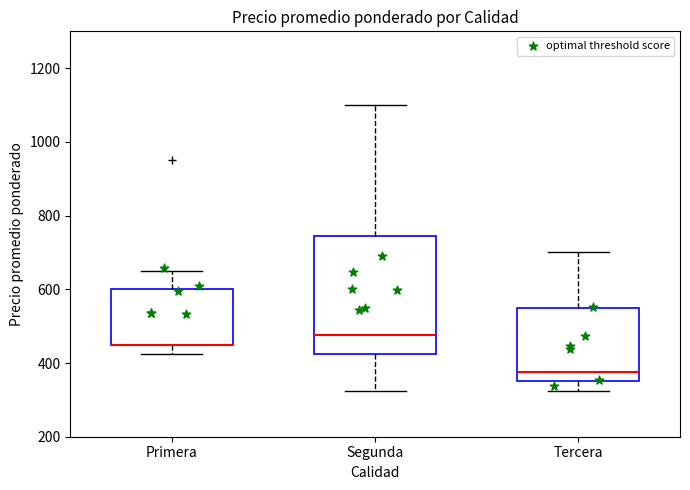

Reading left to right, transcribe this box plot: for each box, give where its median line is, the range the box spans, and where its two whiskers end, as read against the y-axis. The values are not printed on the chart, so give them approximately, as read against the axis.

Primera: median 460 (drawn on the box's lower edge), box 460 to 600, whiskers 420 to 660
Segunda: median 480, box 420 to 740, whiskers 320 to 1100
Tercera: median 380, box 360 to 560, whiskers 320 to 700